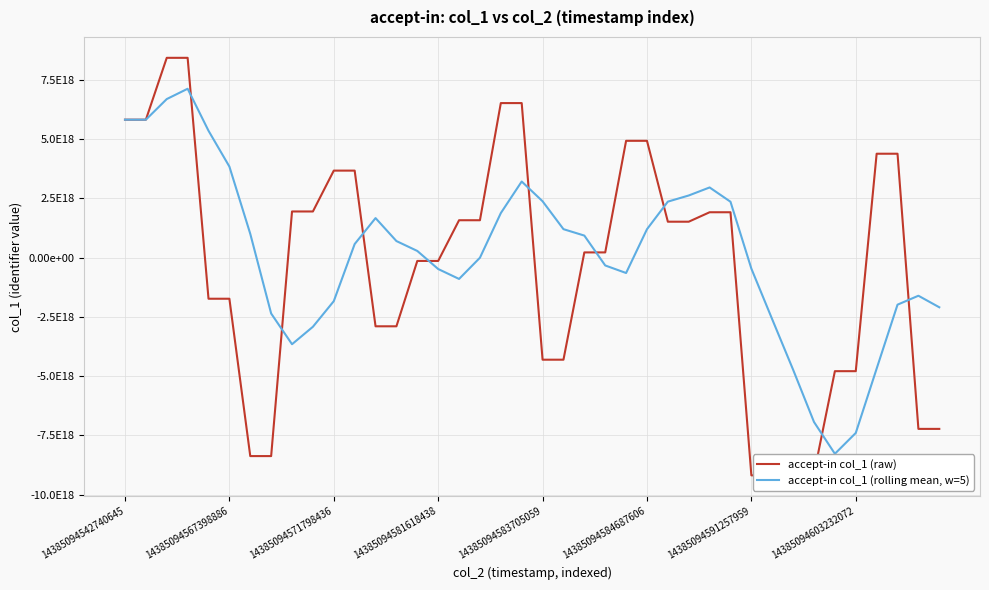

What is the lowest value of the accept-in col_1 (rolling mean, w=5) series?

-8274955269290807296